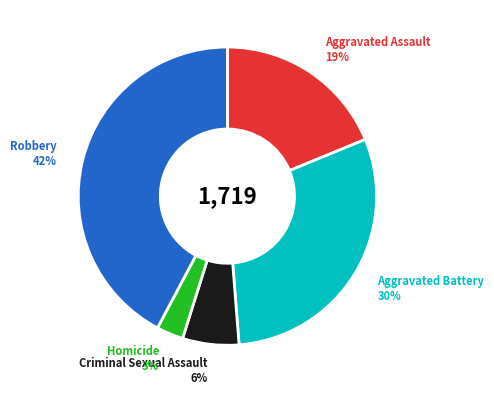

True or false: Criminal Sexual Assault accounts for 1% of the total.

False